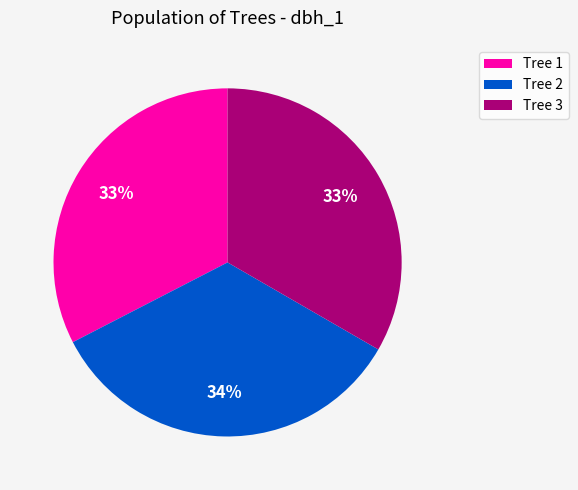

How many slices are in this pie chart?

3